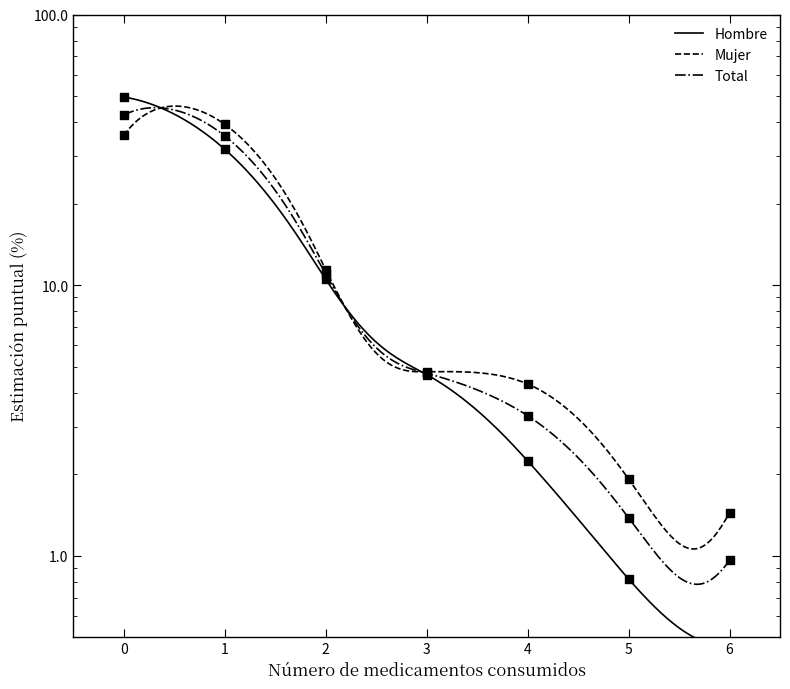

Is the value of Mujer at 4 greater than the value of Hombre at 6?

Yes